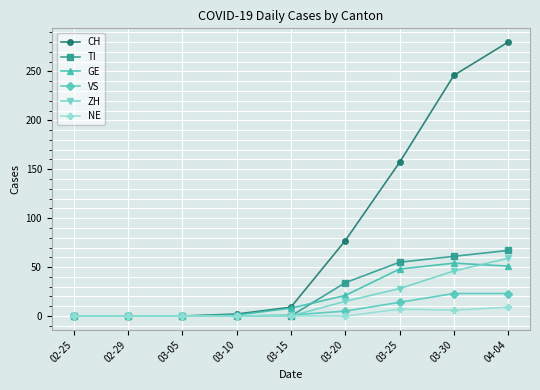

Is this an area chart (filled region under the line)?

No